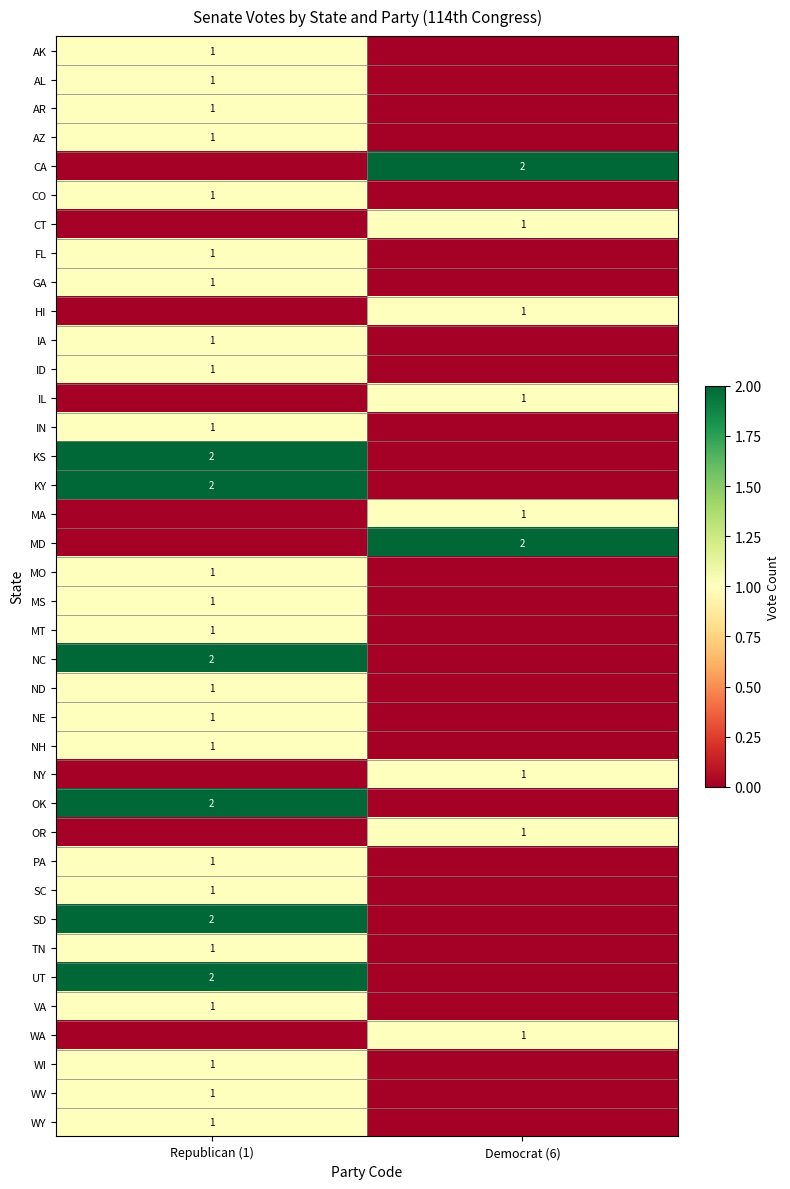

Is it true that OK equals 2 at Republican (1)?

True